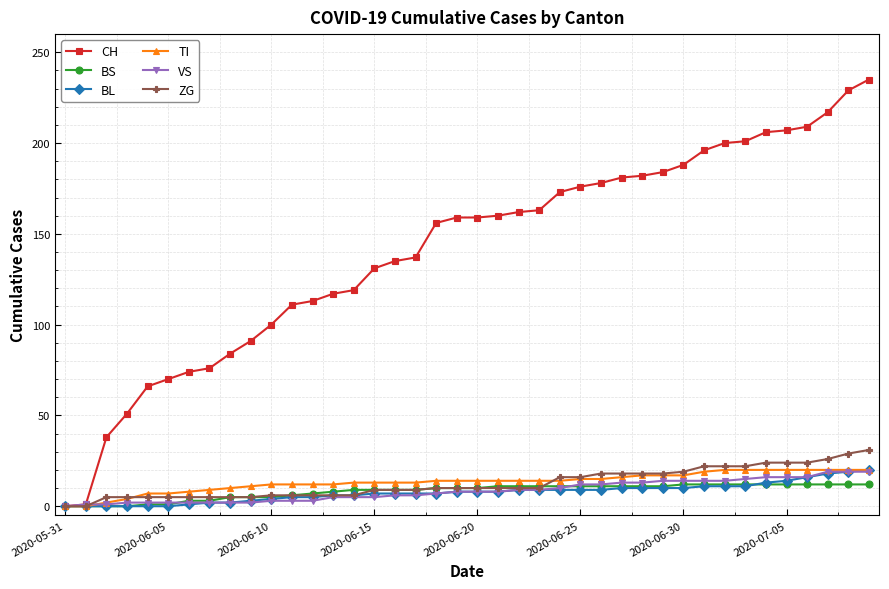

Which series has the widest spread of values?

CH